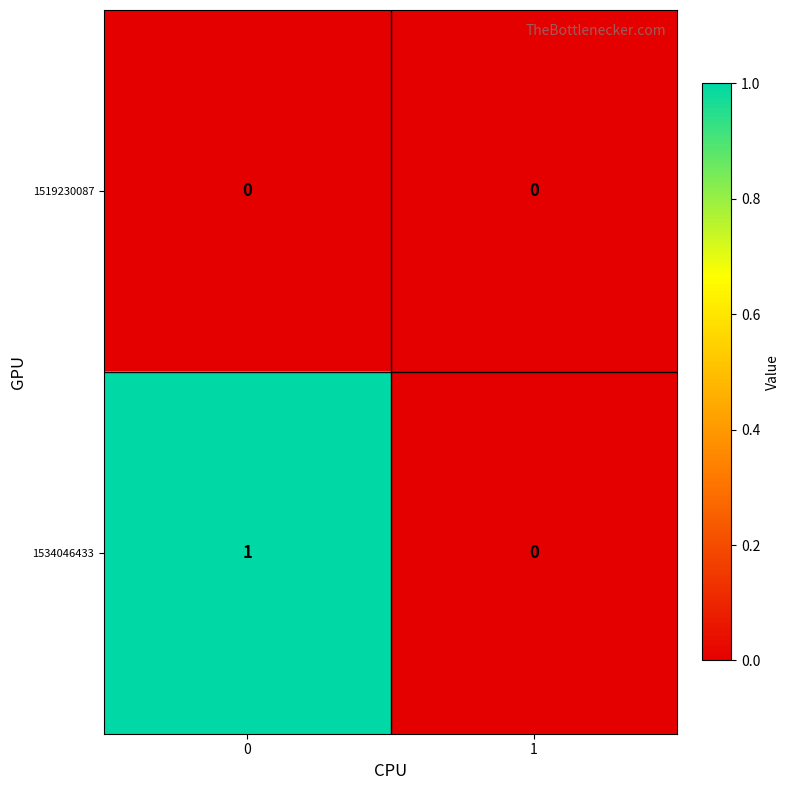

Is it true that 1519230087 equals 0 at 1?

True